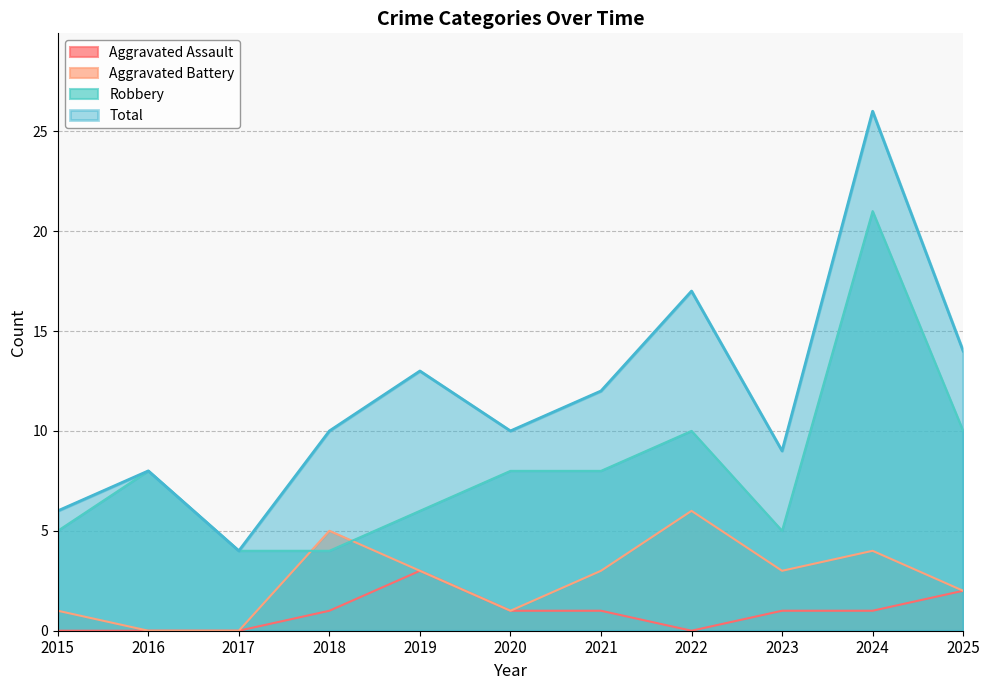

True or false: Total and Aggravated Battery intersect in this chart.

False